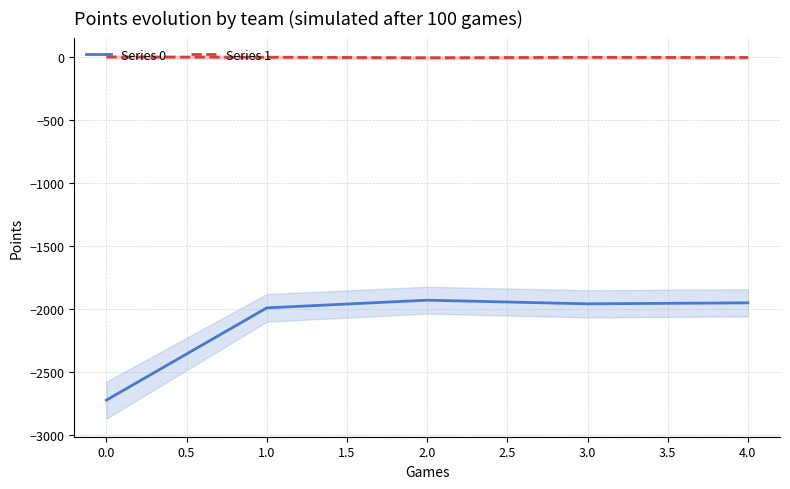

Where is the first local minimum for Series 0?

3.0